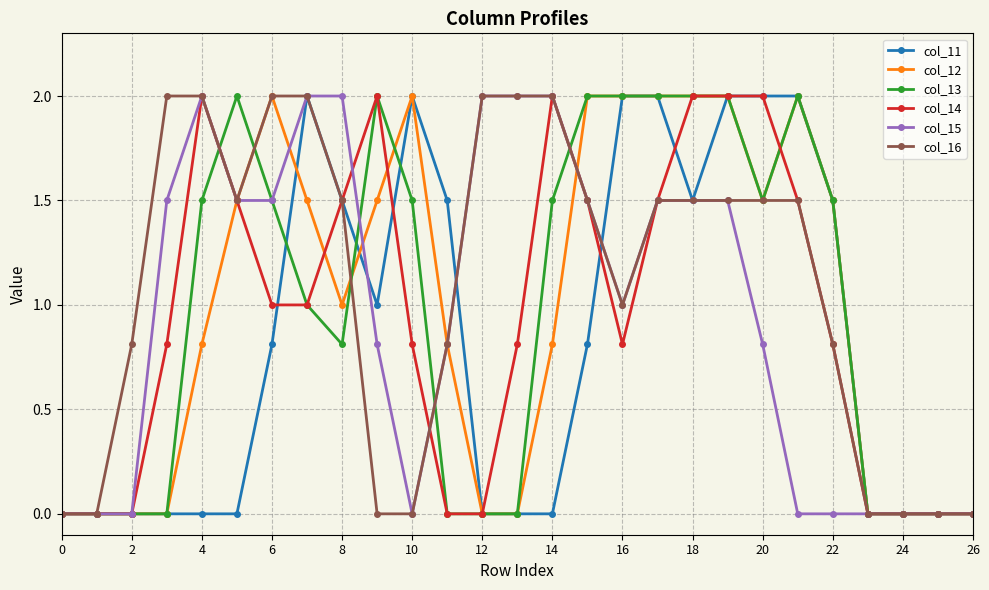

What is the maximum value for col_15?

2.0